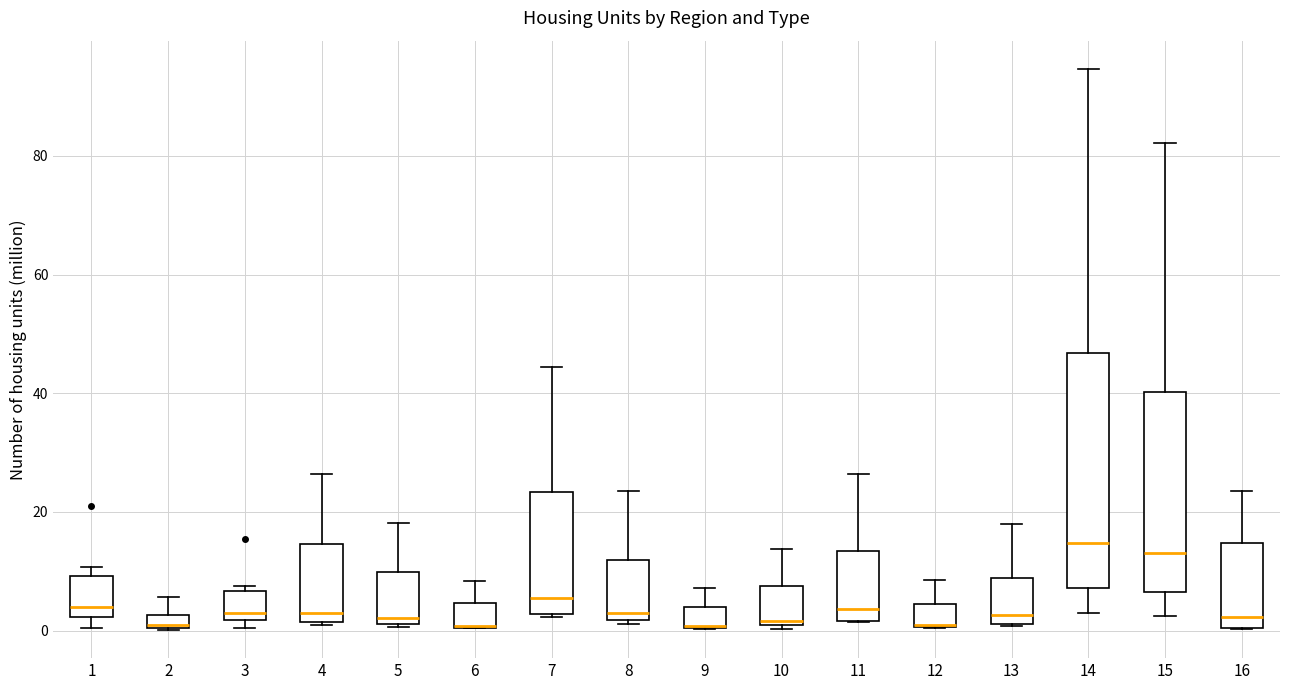

Which box is the tallest, from its lower edge to its upper edge?

14